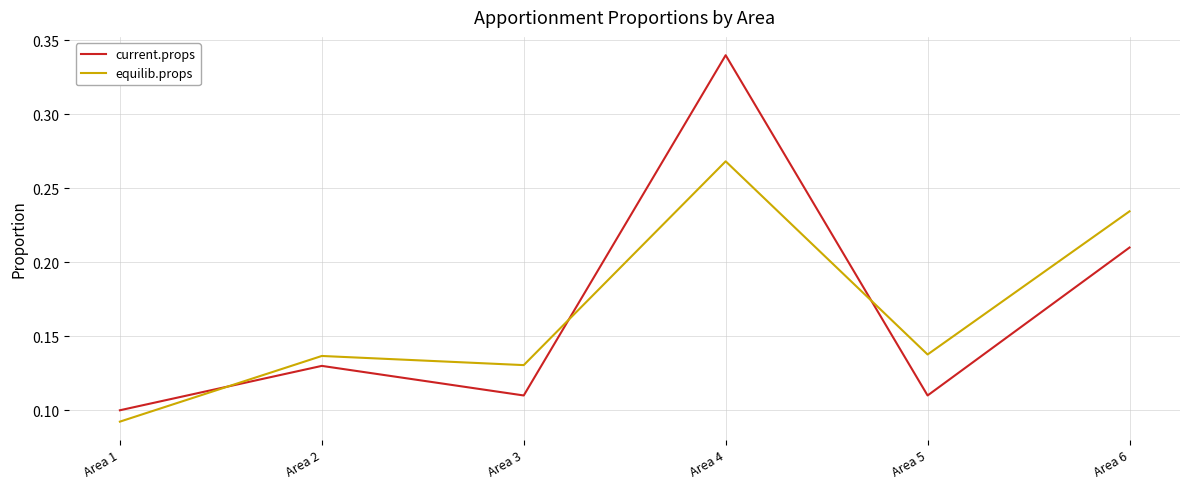

The current.props series shows 0.0 at Area 5. True or false?

False